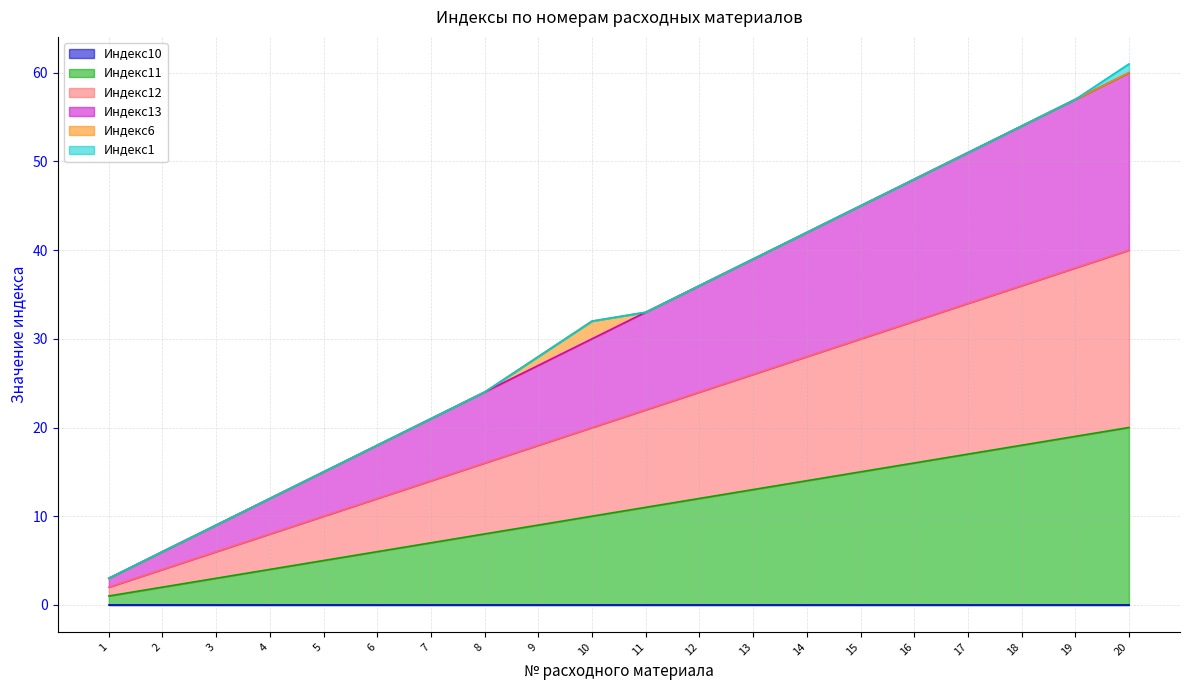

Where is Индекс13 nearest to the value 31?

10